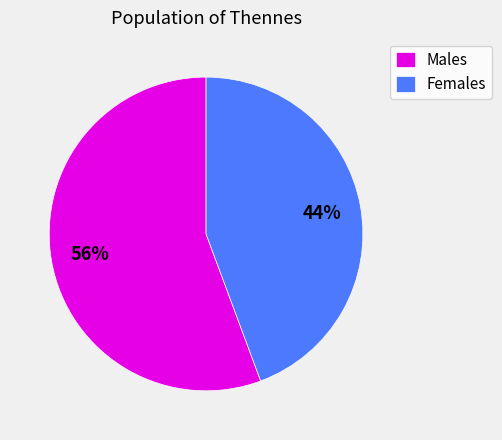

What is the ratio of the value at Females to the value at Males?

0.8